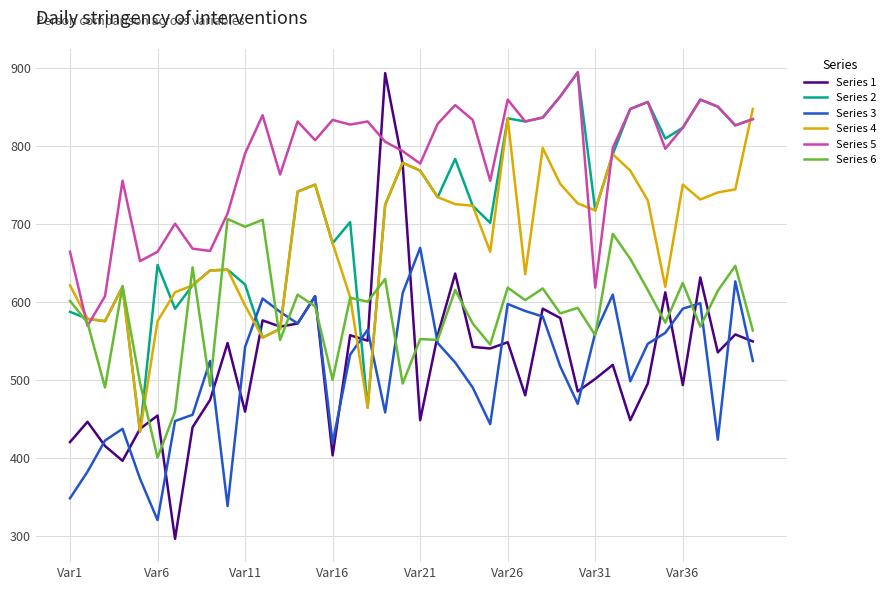

True or false: Series 5 and Series 3 intersect in this chart.

False